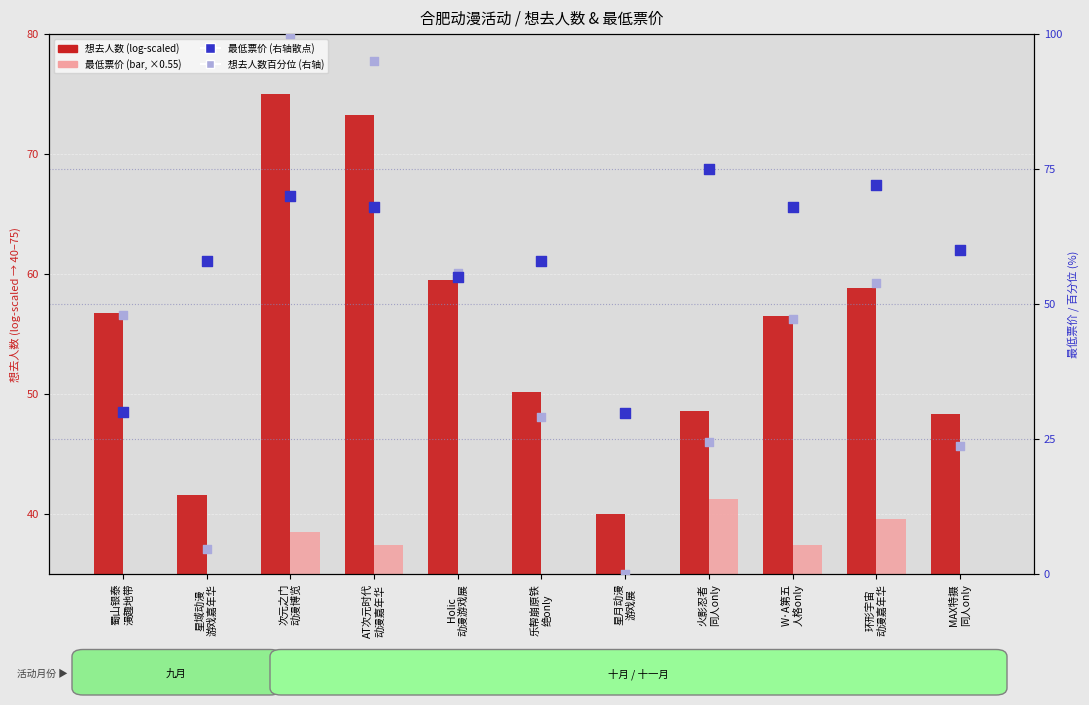

At how many categories does at least one series exceed 99?

1